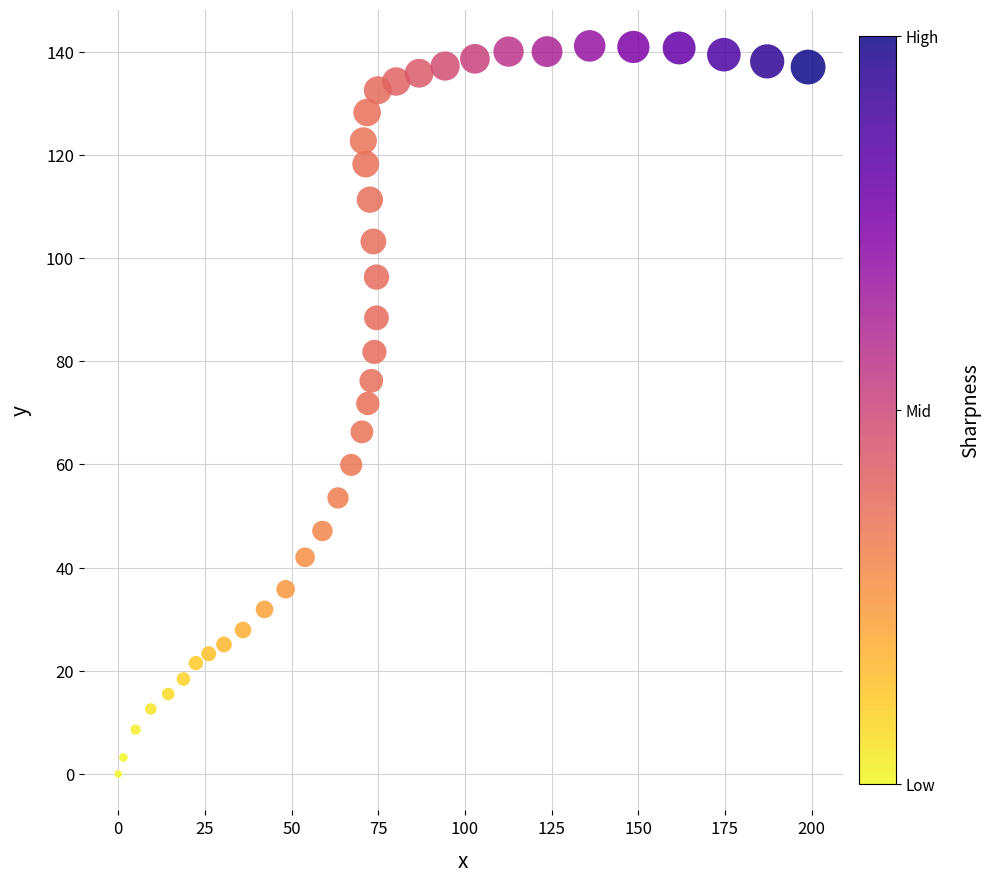

What Y value in the scatter plot is closest to 70?

71.8